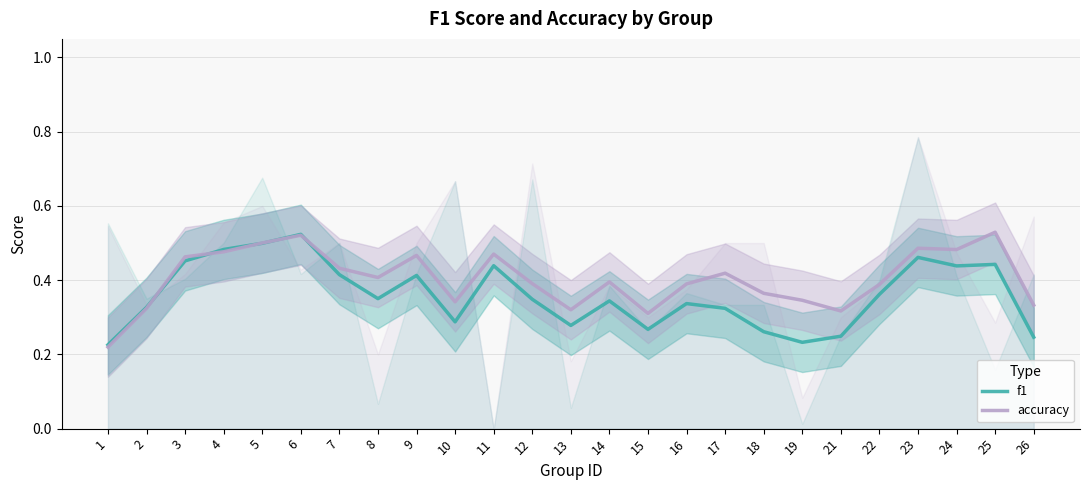

Count the number of categories in the chart.

25